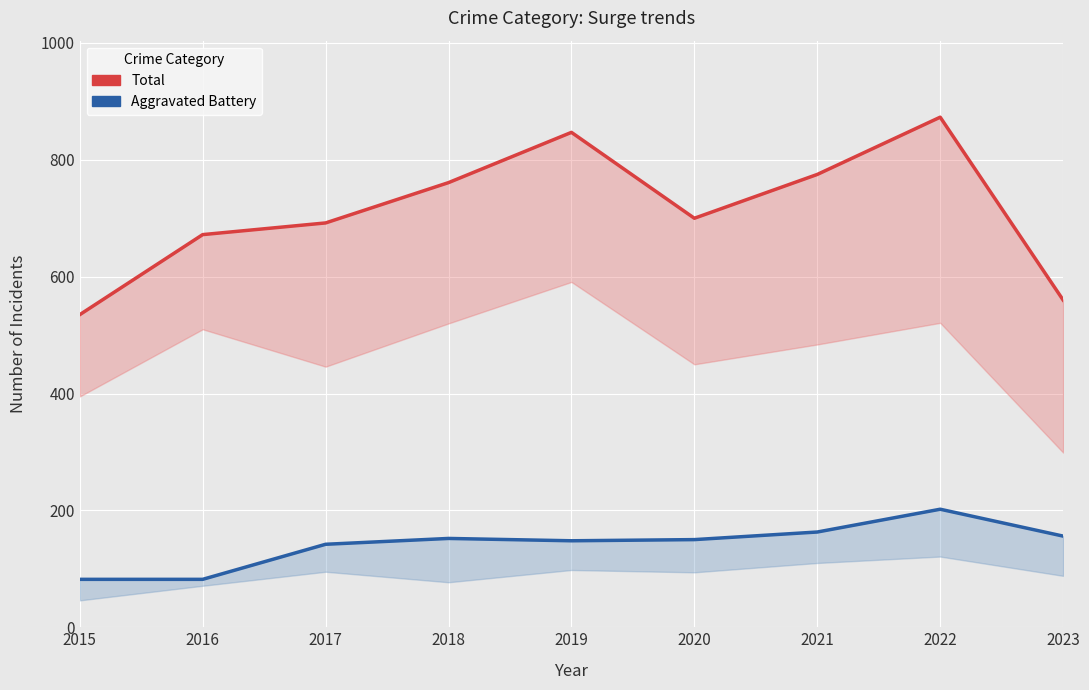

What is the value of the Aggravated Battery point at the 5th from the left?

148